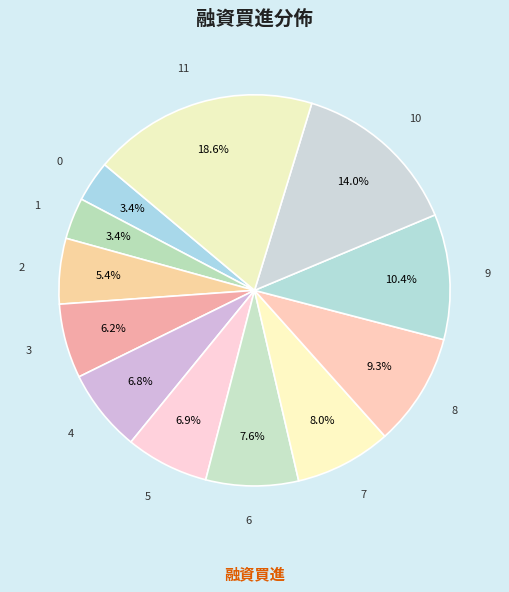

Count the number of slices in the pie.

12